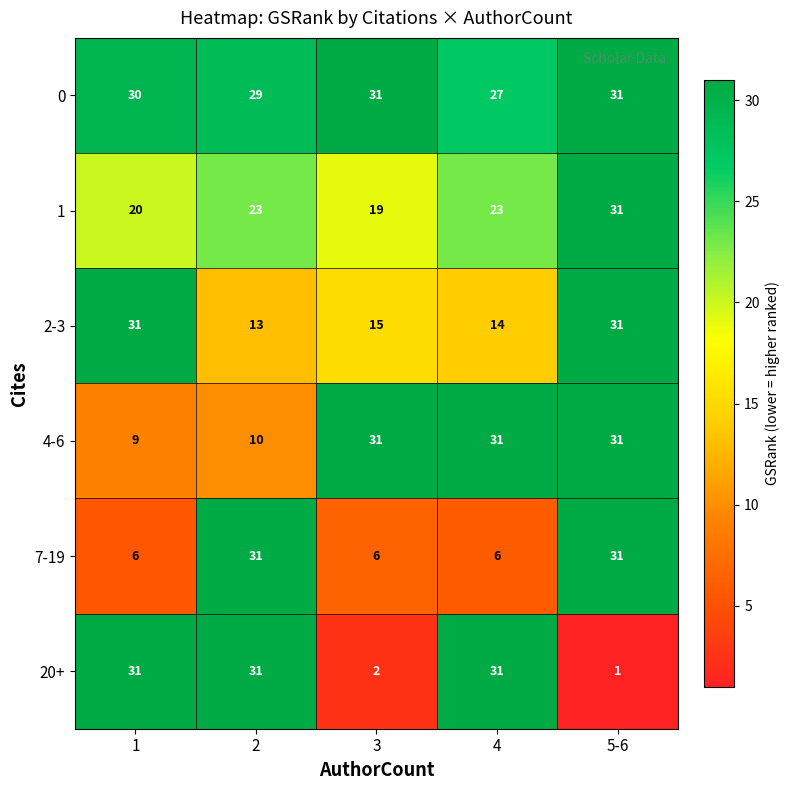

How many categories are shown in the chart?

5